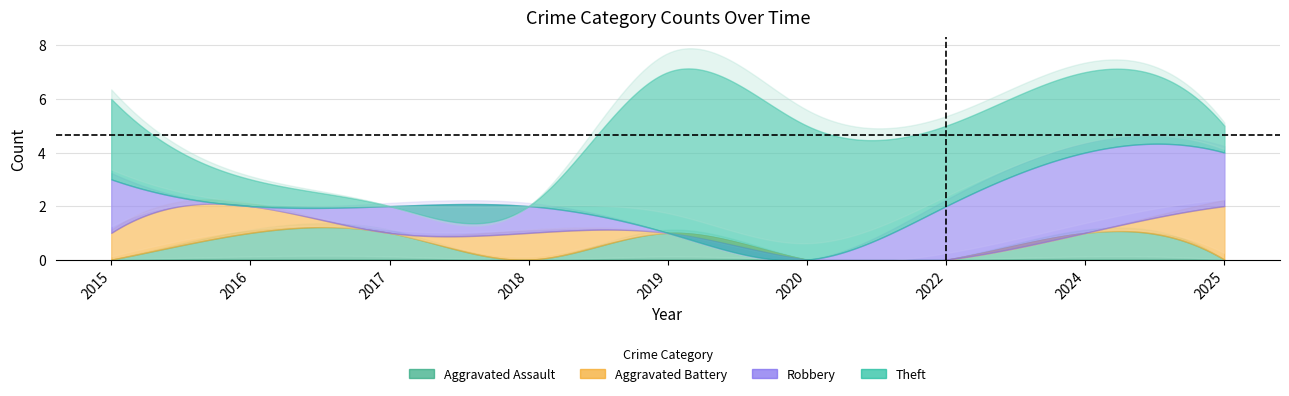

Rank the categories by Aggravated Assault value from highest to lowest.

2016, 2017, 2019, 2024, 2015, 2018, 2020, 2022, 2025